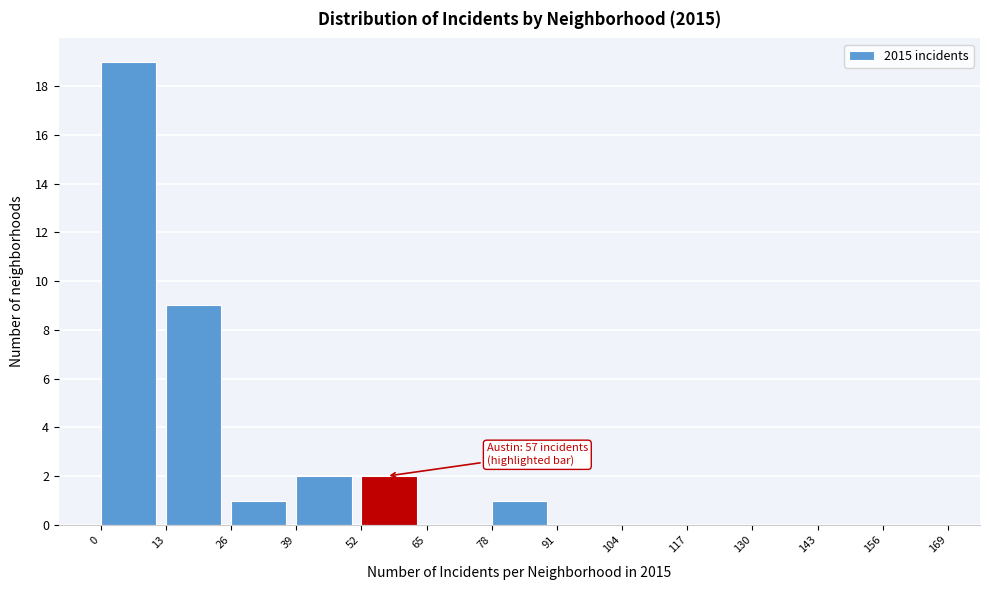

Over which range of the x-axis is the bar tallest?

0 to 13